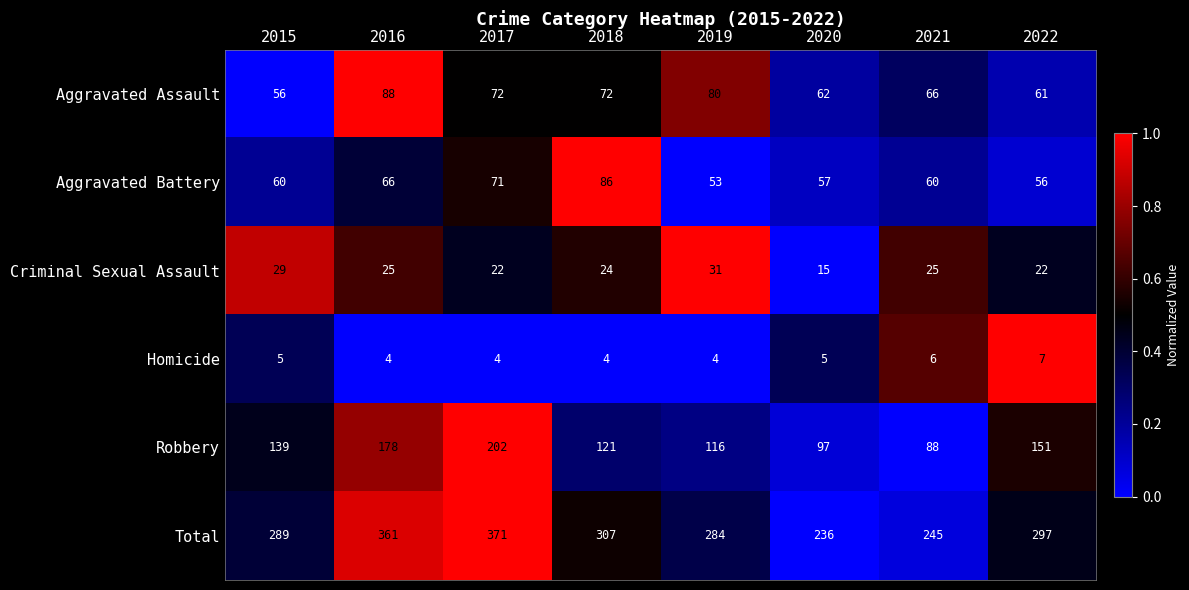

What is the sum of all Total values?

2390